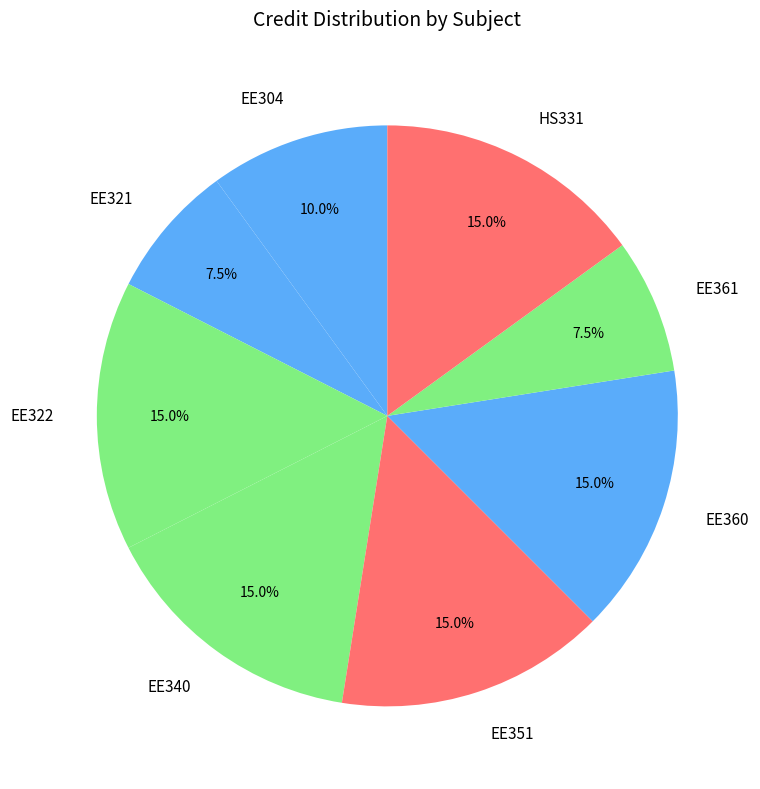

Does EE321 account for over 50% of the chart?

No